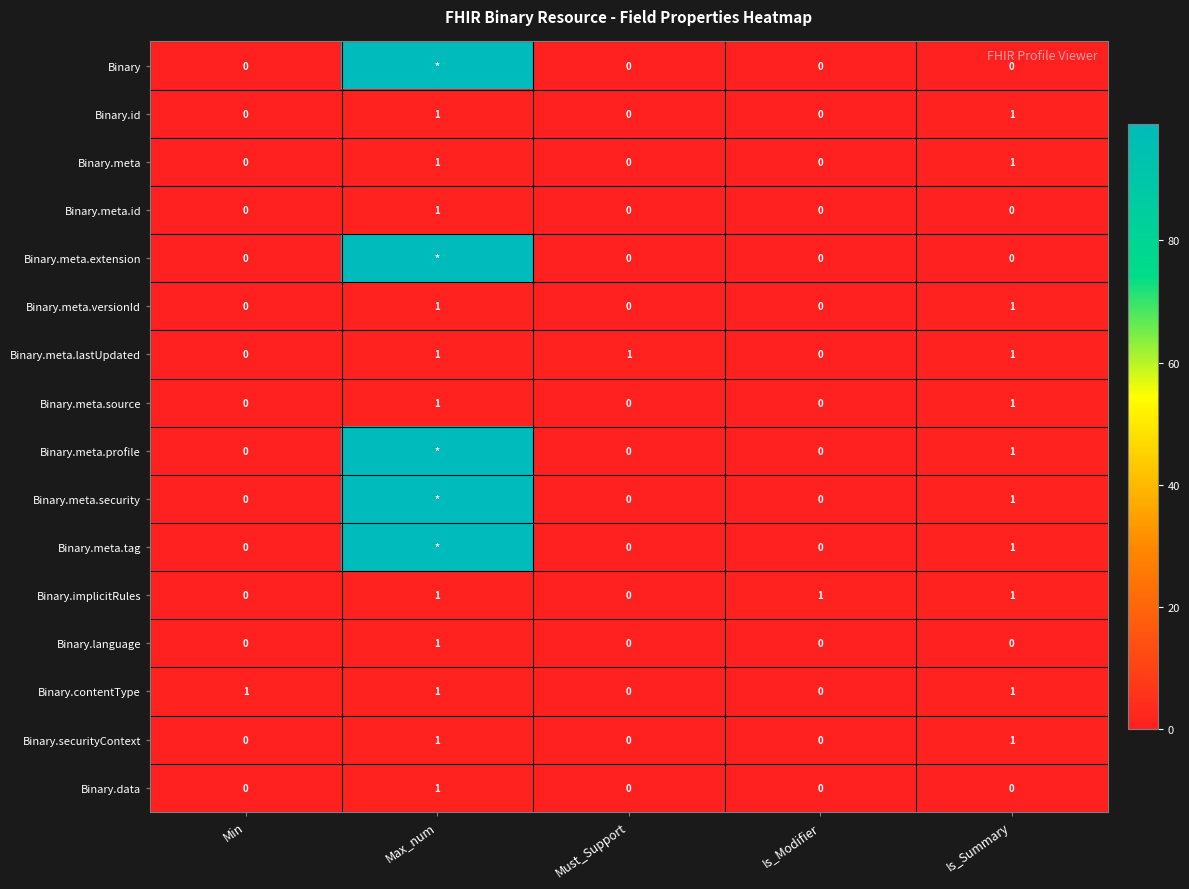

What is the total value across all series at Max_num?

506